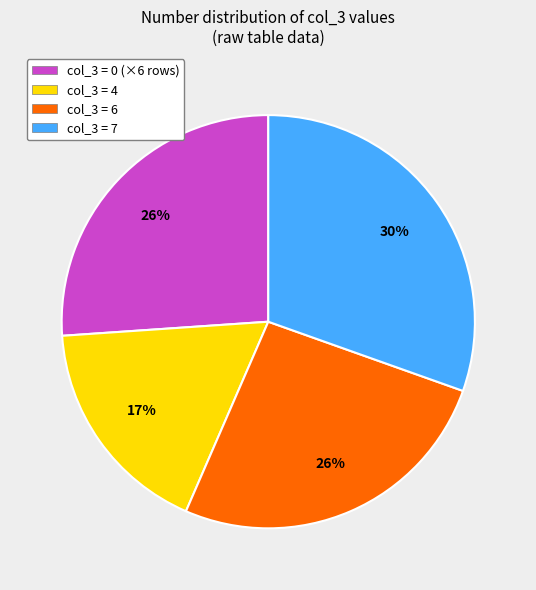

Does any single category account for the majority?

No